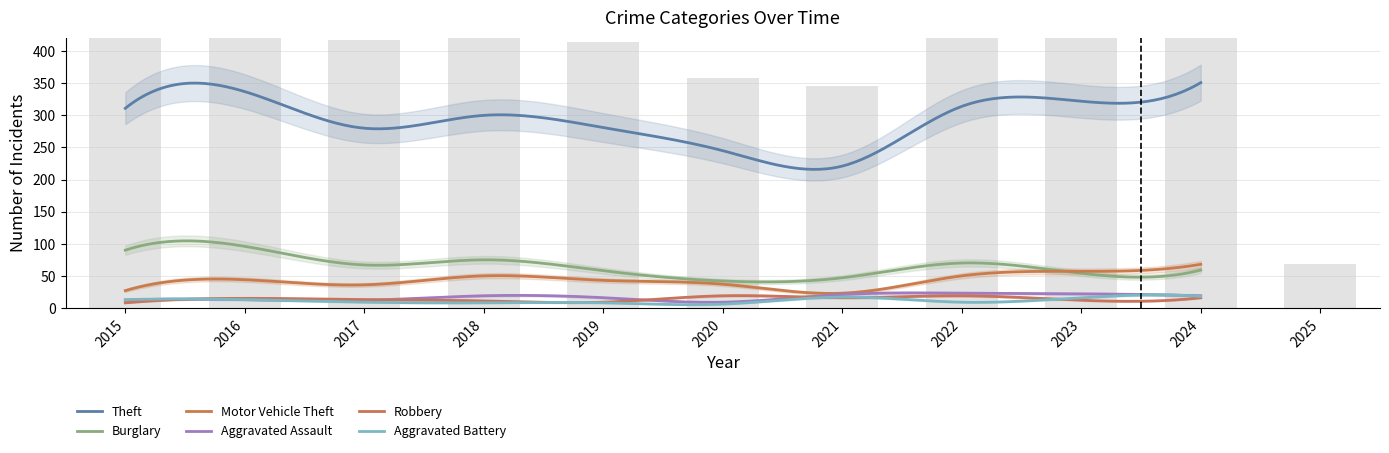

At 2023, list the series in order from largest to smallest.

Theft, Motor Vehicle Theft, Burglary, Aggravated Assault, Aggravated Battery, Robbery